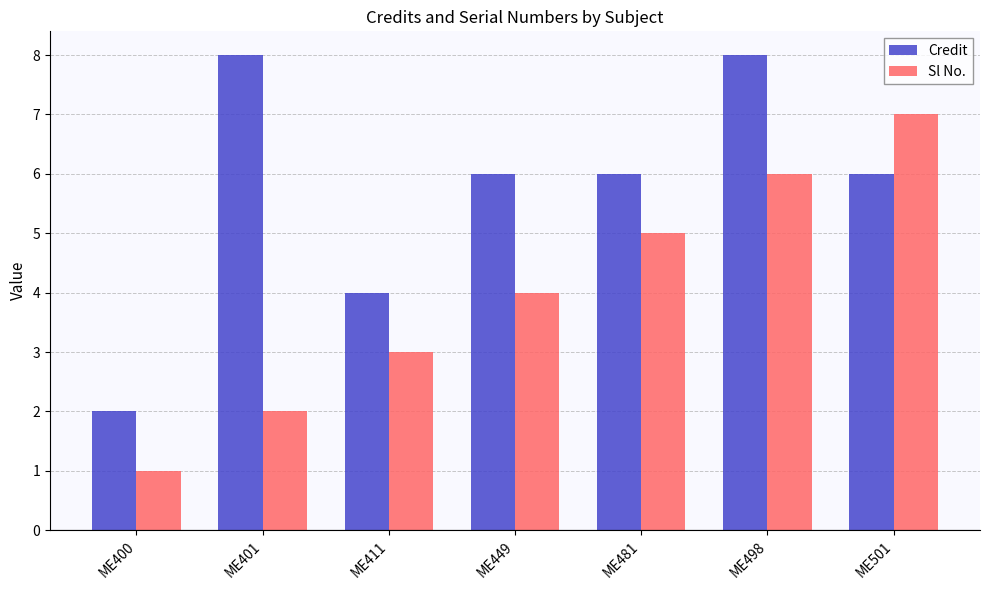

How many series are shown in this chart?

2